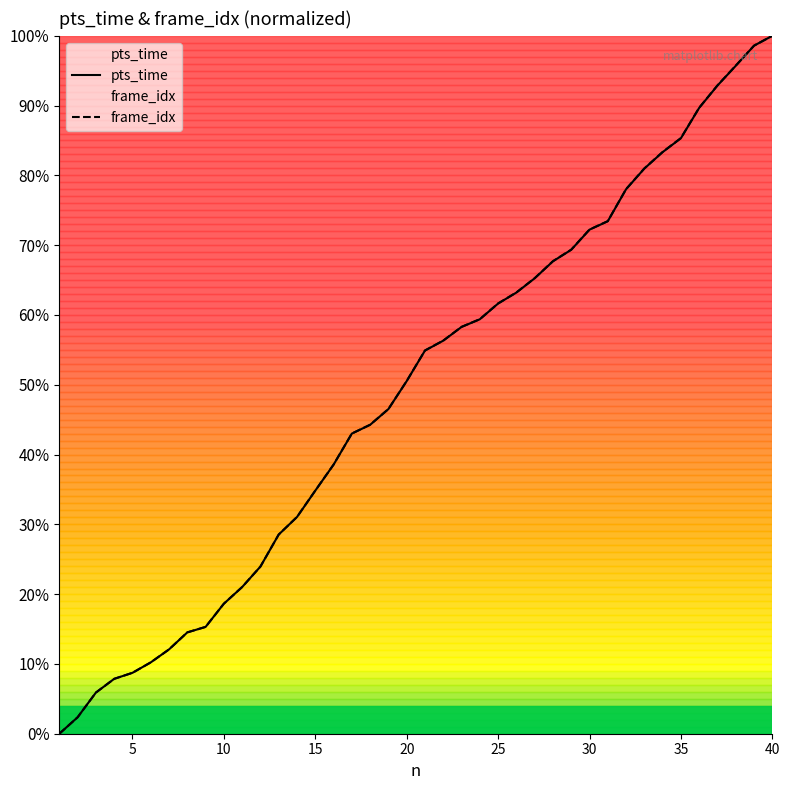

Which category has the highest value across all series?

40